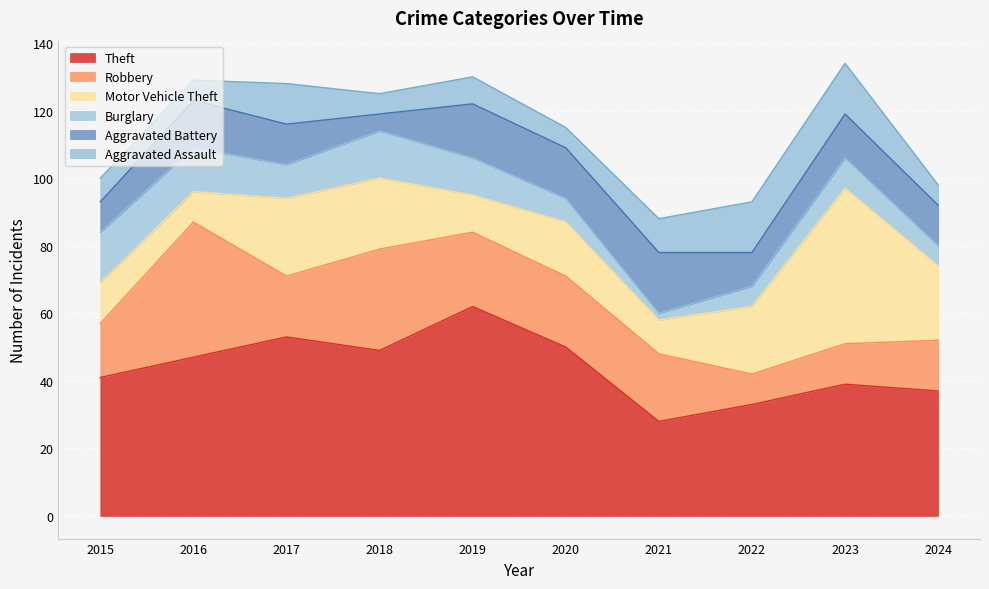

Where is Burglary nearest to the value 8?

2020